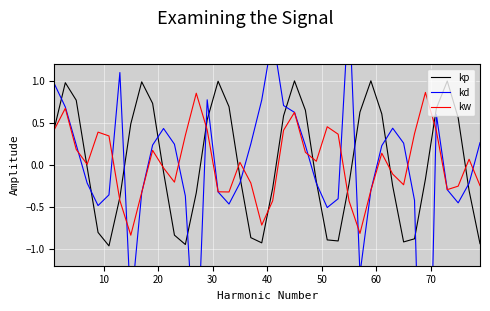

What are all the series names shown in the legend?

kp, kd, kw